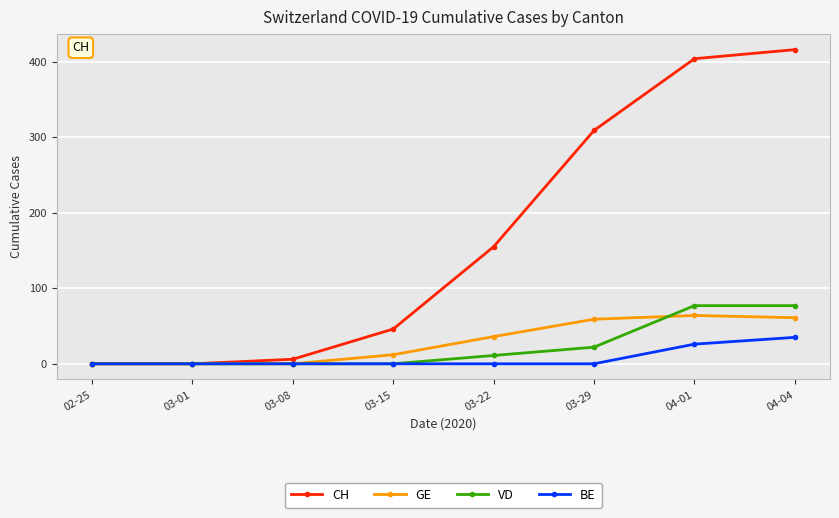

The value of VD at 04-01 is 117. True or false?

False